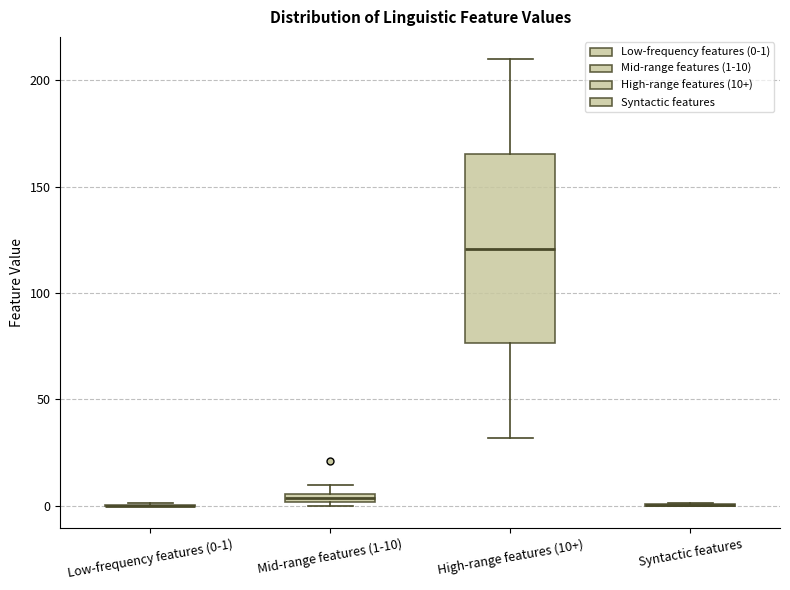

Where is the lower edge of the box for Mid-range features (1-10) on the y-axis? The values are not printed on the chart, so give them approximately, as read against the axis.

0